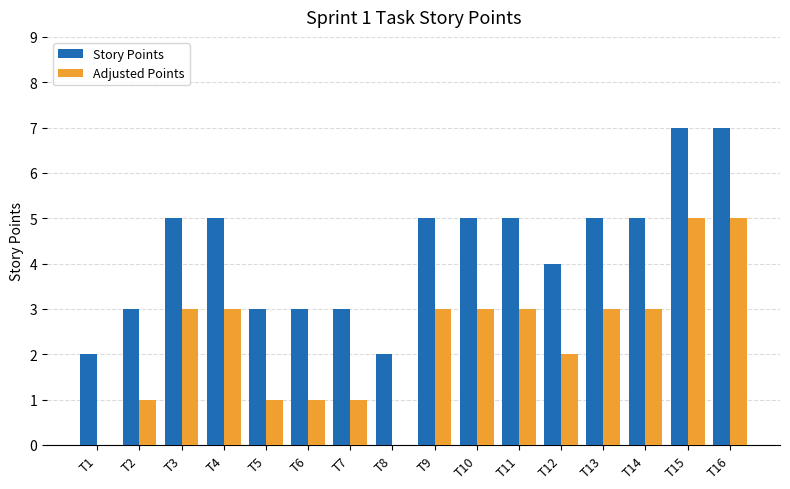

What is the sum of all Story Points values?

69